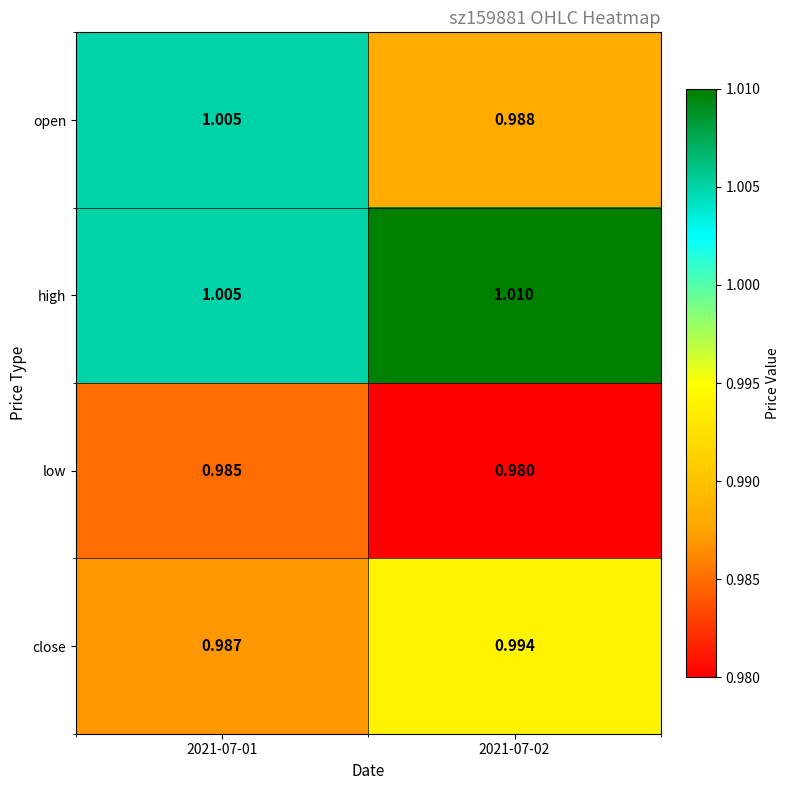

Which series changed the most between 2021-07-01 and 2021-07-02?

open